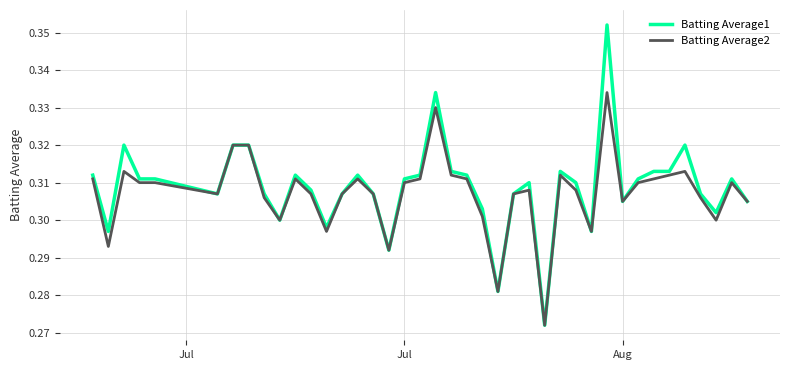

List the series in order of their peak value, highest first.

Batting Average1, Batting Average2